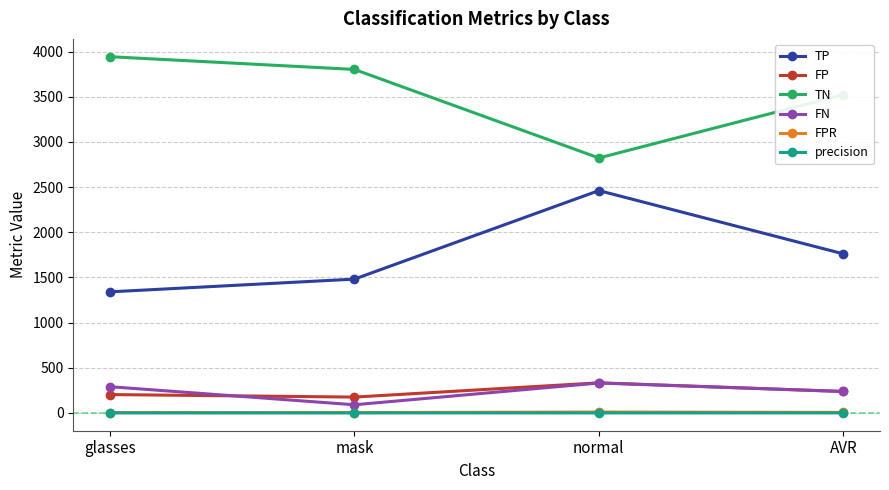

How many values in the FN series are below 291?

2